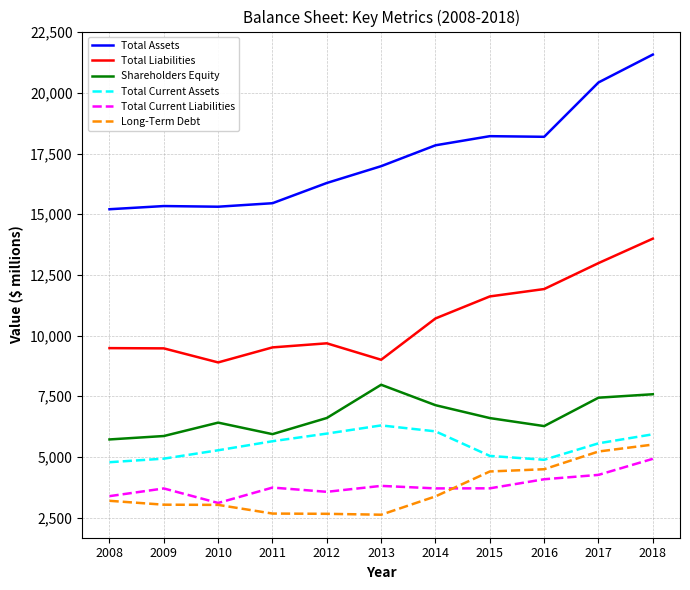

Which series changed the most between 2011 and 2016?

Total Assets